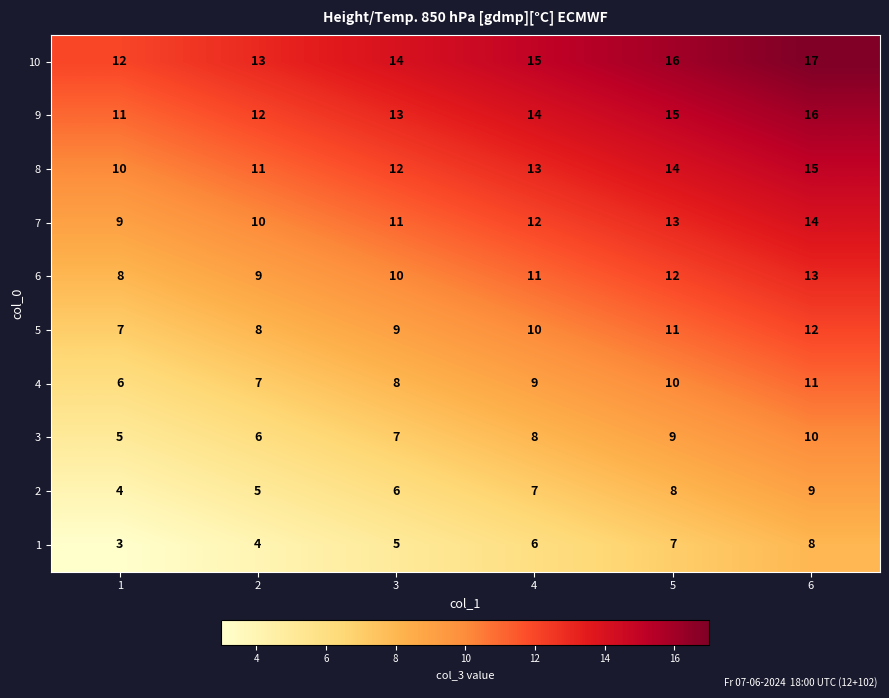

Count the number of categories in the chart.

6